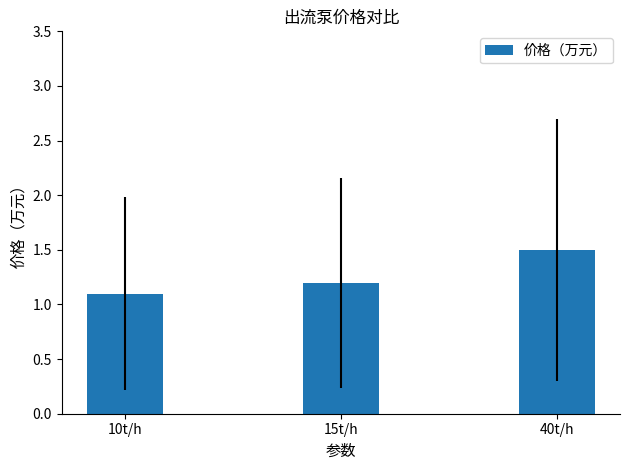

What is the value of the 1st bar from the left?

1.1